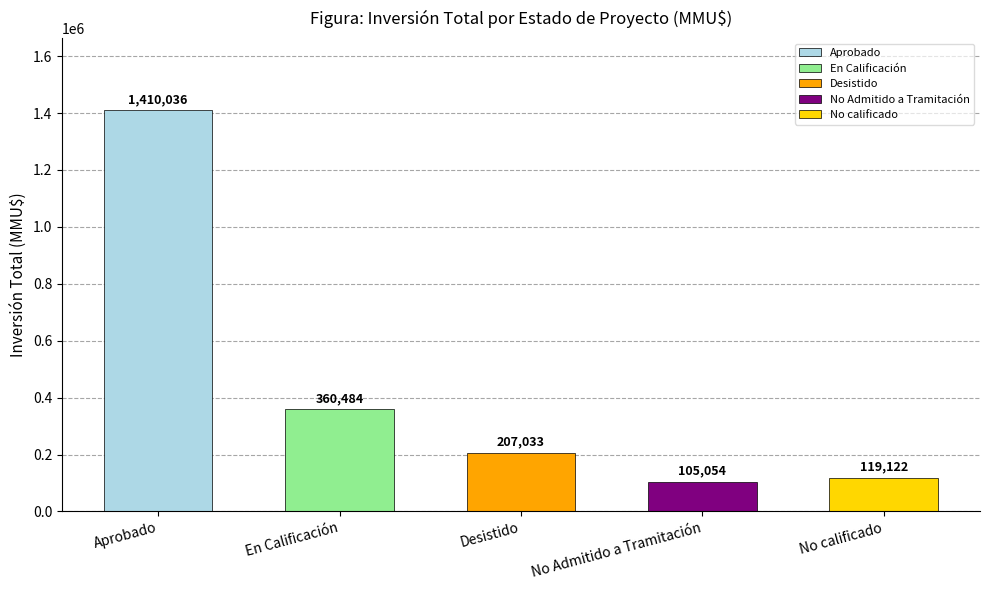

Reading right to left, what are all the values shown in this chart?

119122	105054	207033	360484	1410036